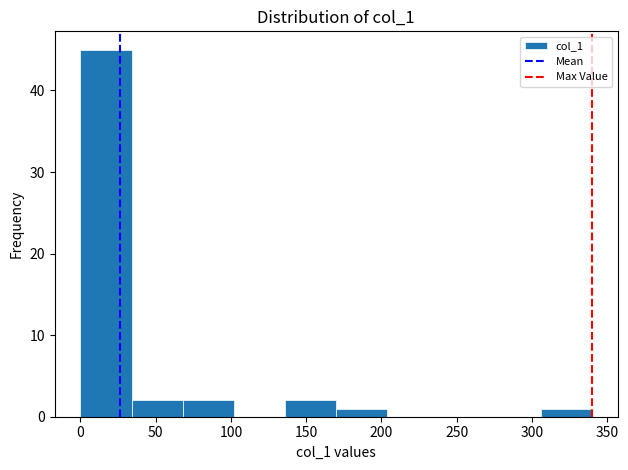

Reading left to right, list every bar in this chart as the range it spans on the x-axis followed by its height. Neither the bar edges nor the heights are printed on the chart, so give them approximately, as read against the axes.

0 to 35: 45
35 to 70: 2
70 to 100: 2
100 to 135: 0
135 to 170: 2
170 to 205: 1
205 to 240: 0
240 to 270: 0
270 to 305: 0
305 to 340: 1